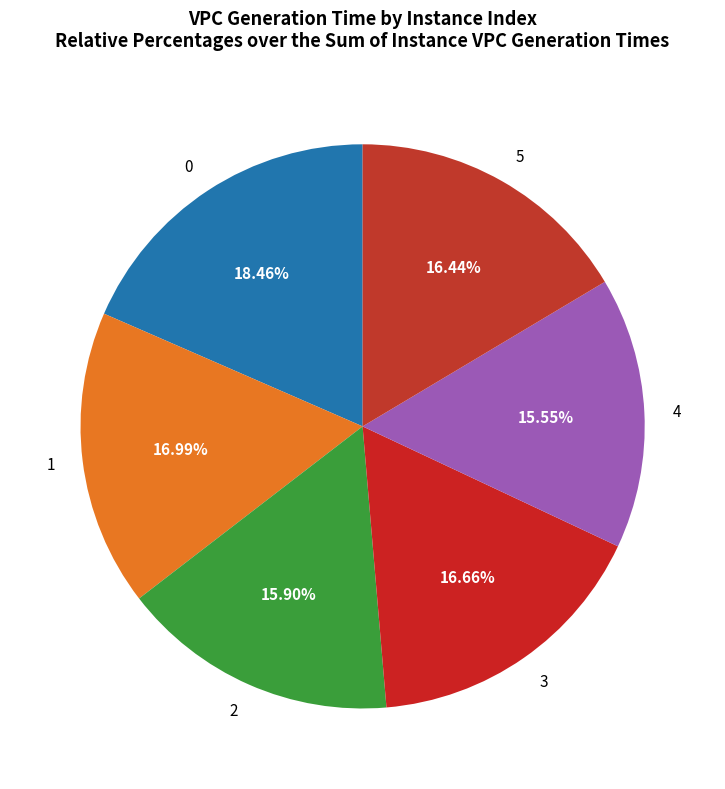

To the nearest percent, what percentage of the pie is 4?

16%